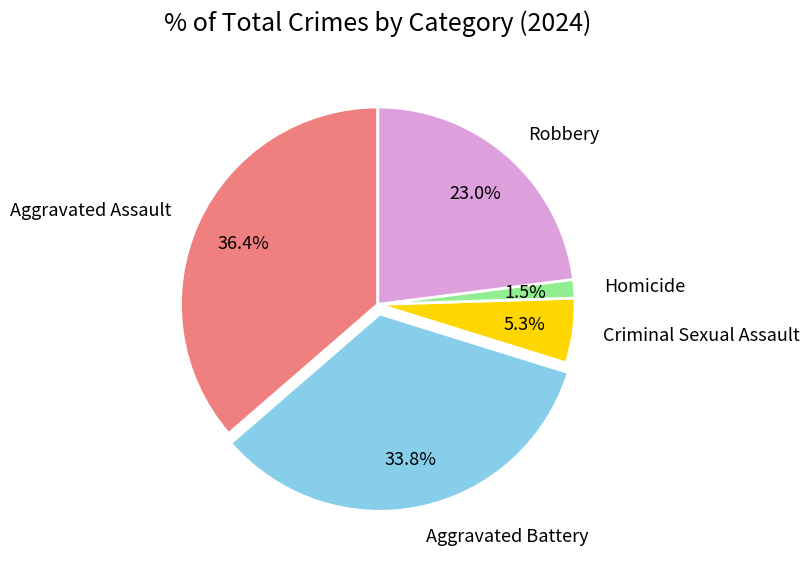

Does any single category account for the majority?

No